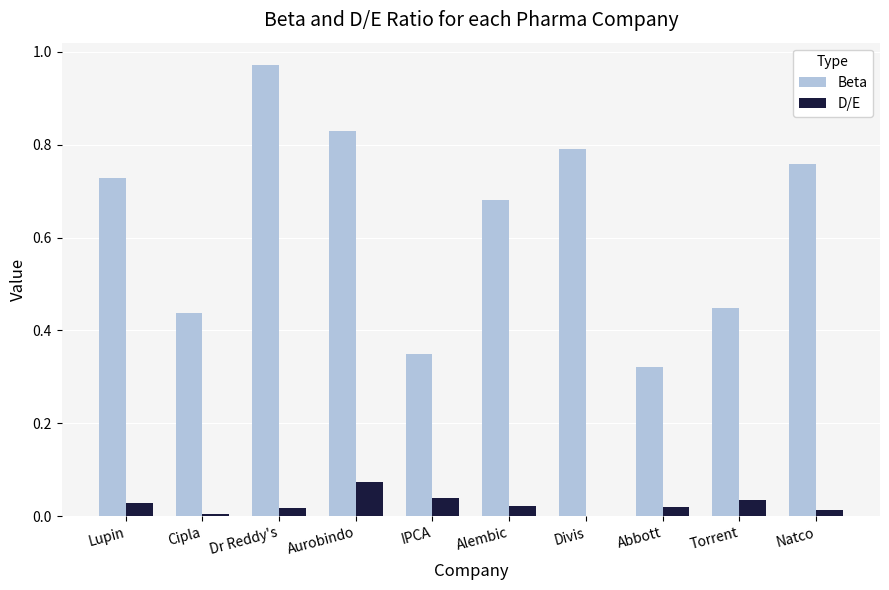

The value of Beta at Aurobindo is 0.8. True or false?

True